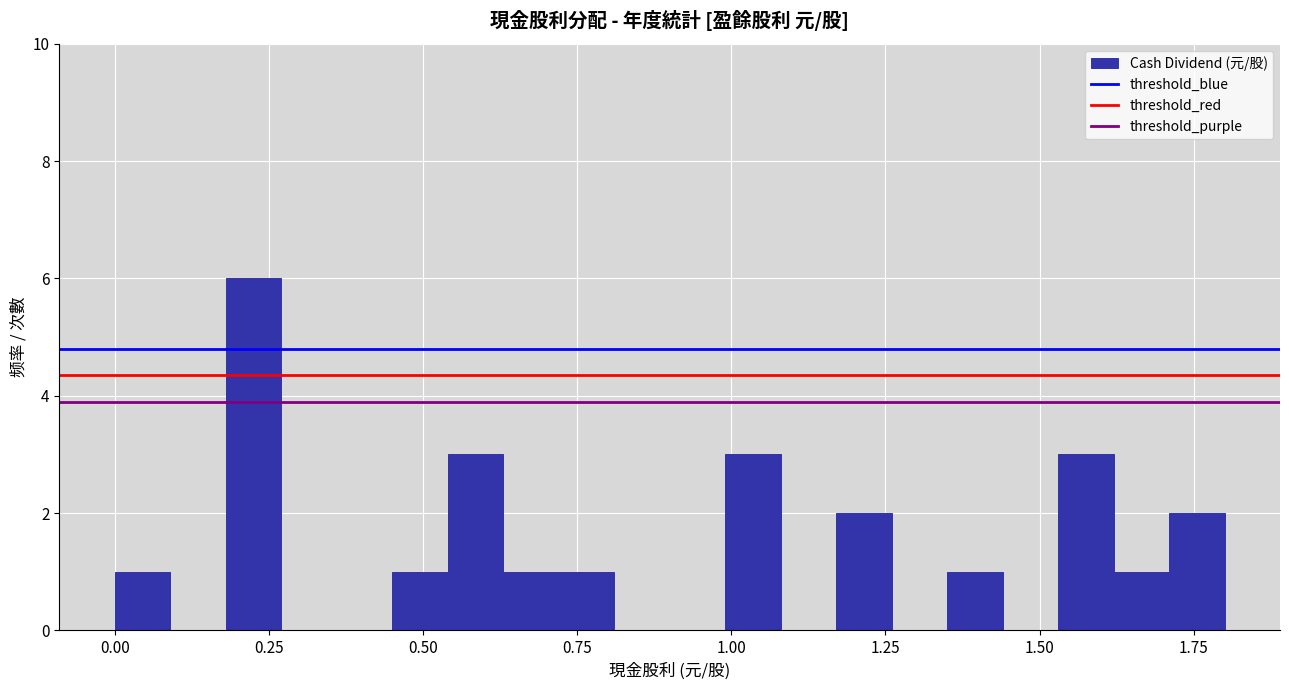

Read against the x-axis, roughly where is the centre of the tallest bar?

0.25